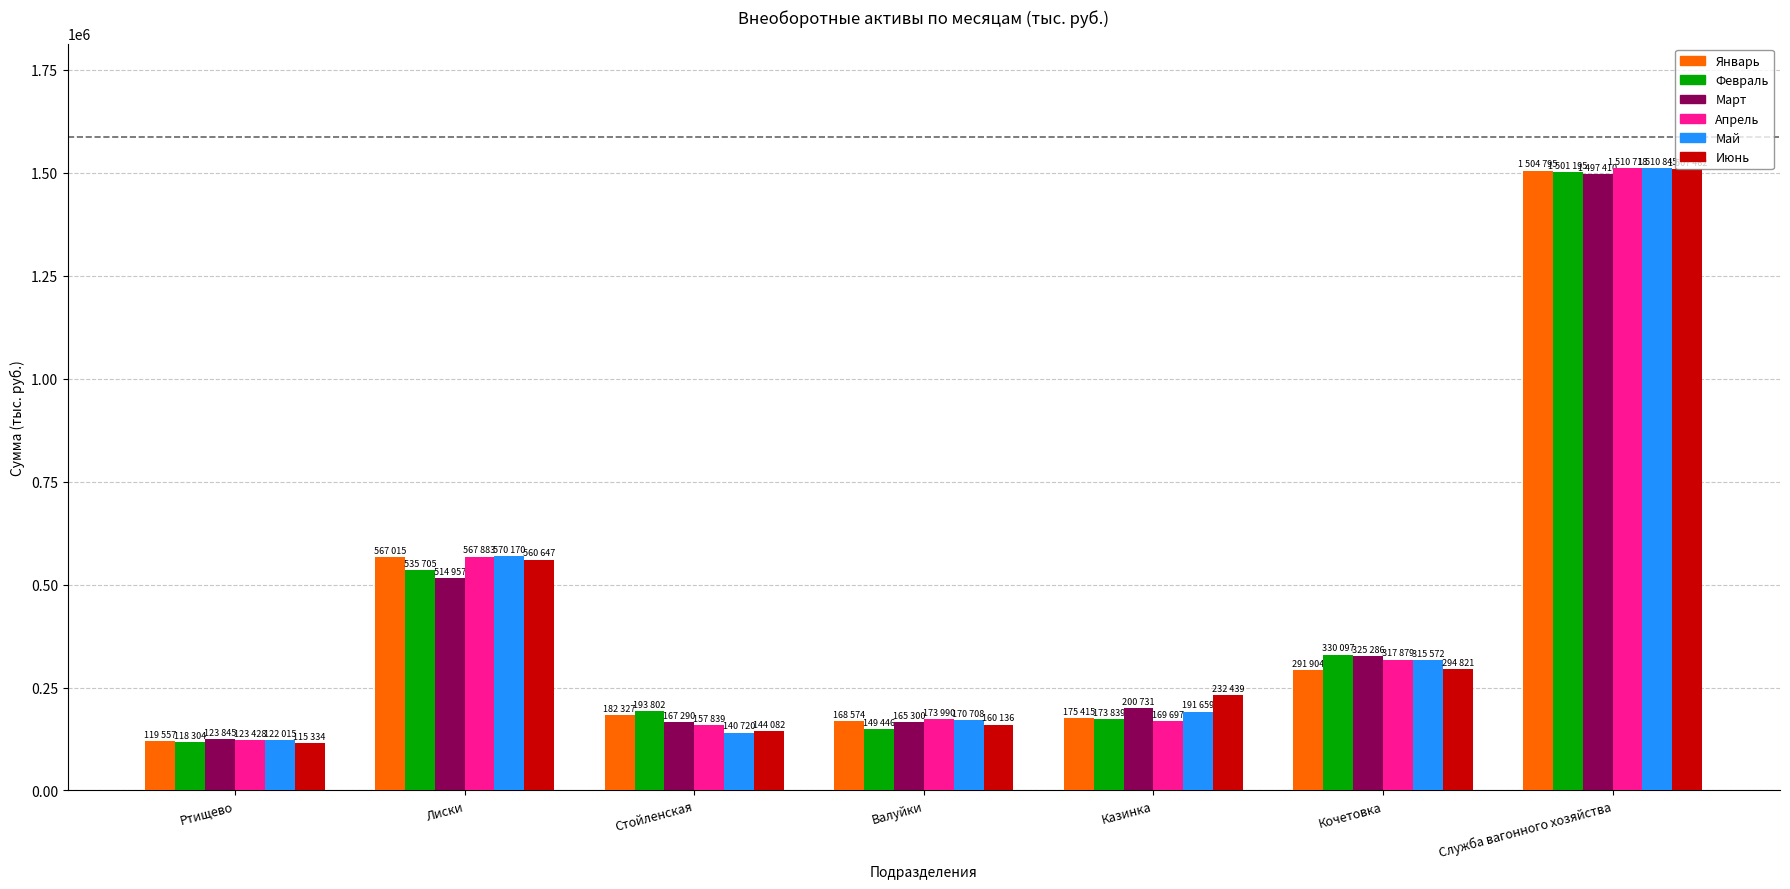

At which label does Апрель first exceed 173990?

Лиски